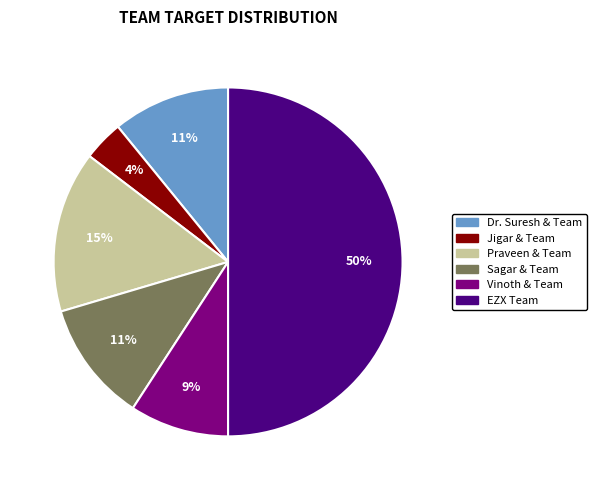

Does Sagar & Team represent more than half of the total?

No